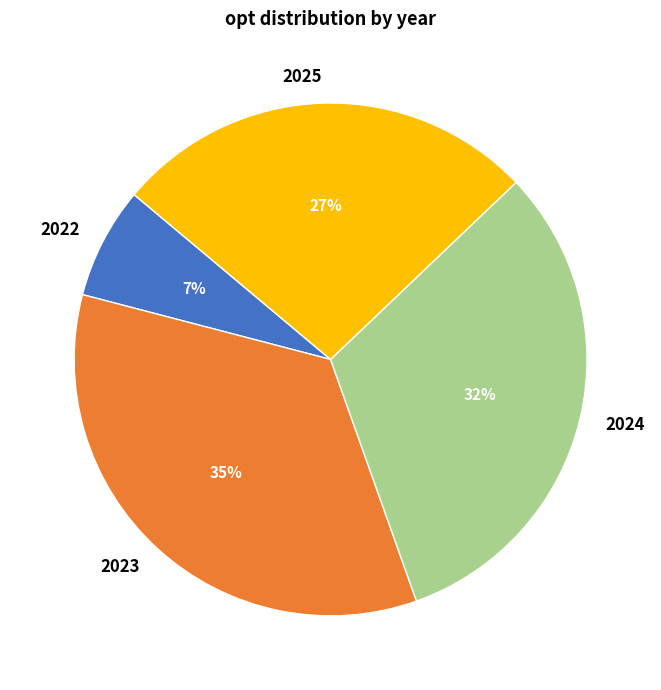

To the nearest percent, what portion does 2025 represent?

27%